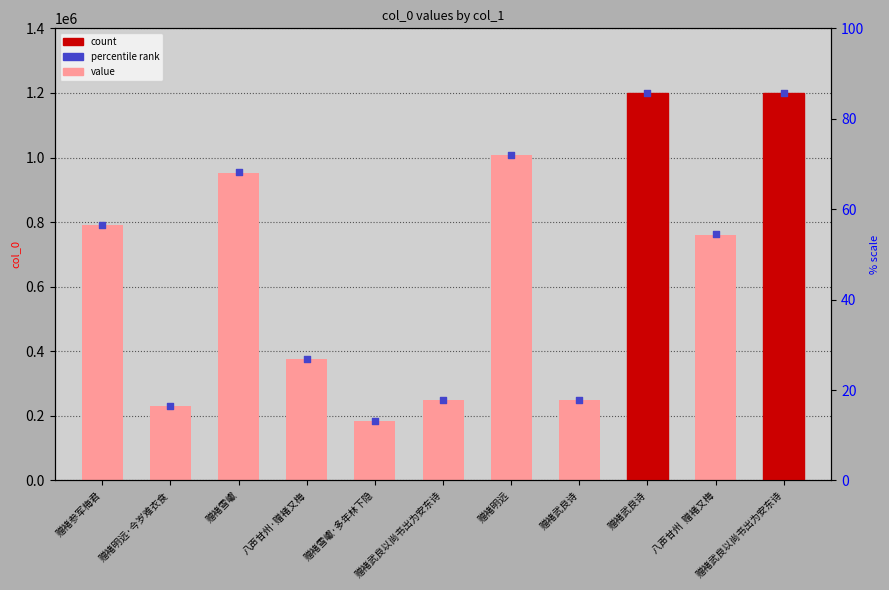

Approximately how many times larger is the value at 赠褚明远·今岁难衣食 compared to 赠褚武良诗?

0.2